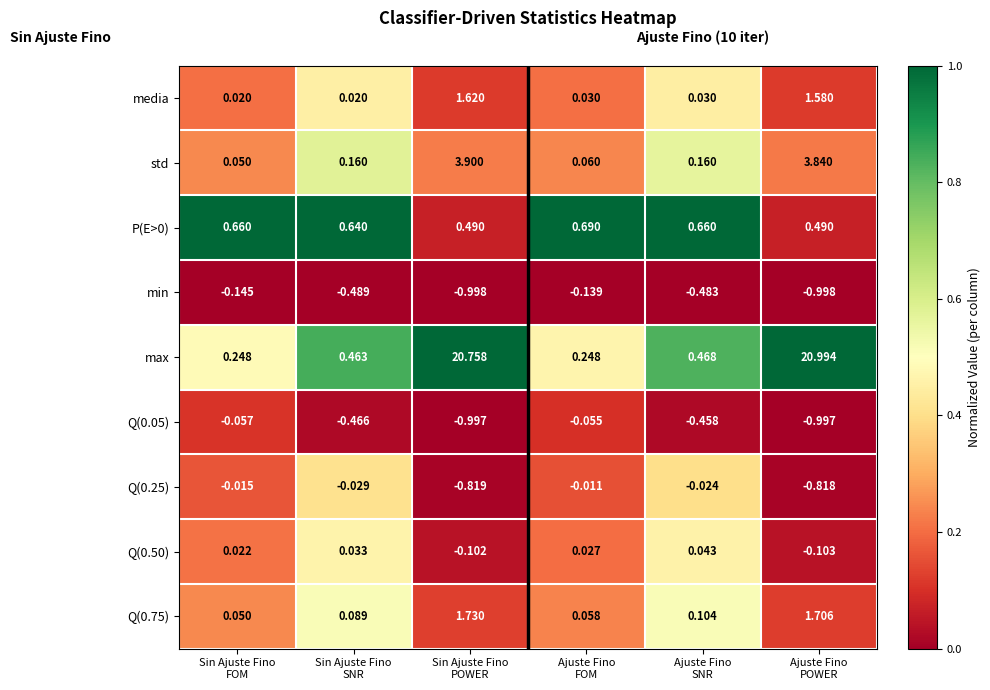

Which series has the widest spread of values?

max